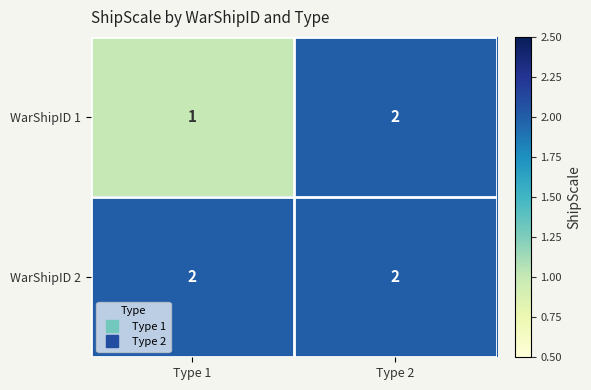

What is the sum of all WarShipID 1 values?

3